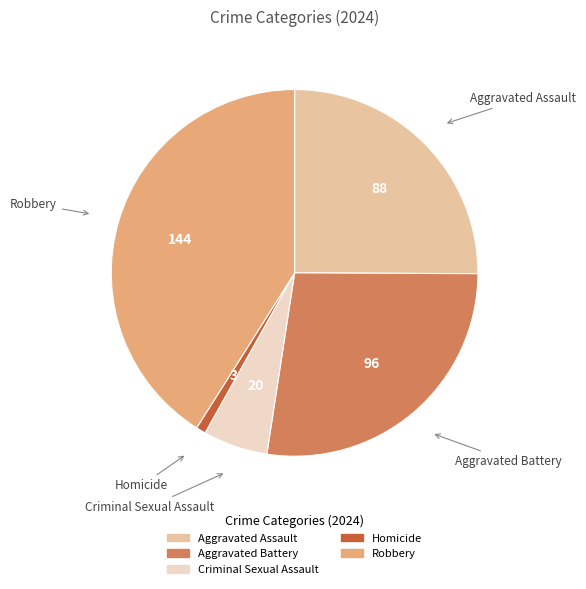

Rank the categories by value from highest to lowest.

Robbery, Aggravated Battery, Aggravated Assault, Criminal Sexual Assault, Homicide